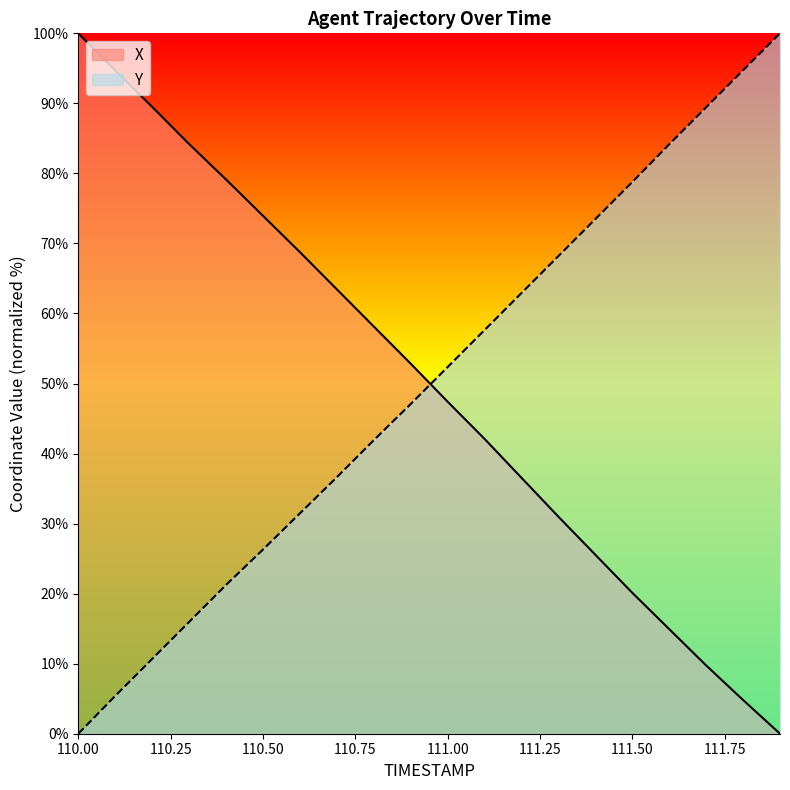

Count the number of data series in this chart.

2